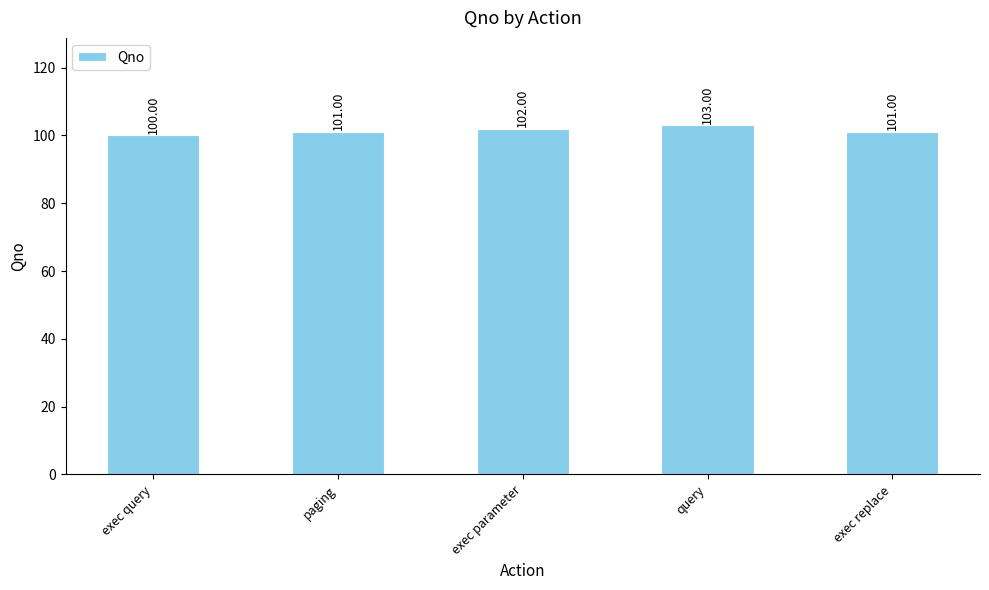

What is the sum of all values?

507